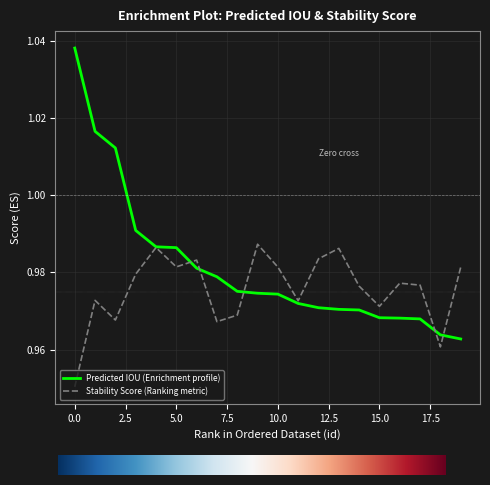

List the series in order of their peak value, highest first.

Predicted IOU (Enrichment profile), Stability Score (Ranking metric)